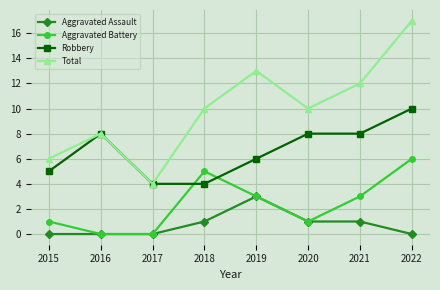

Count the number of categories in the chart.

8